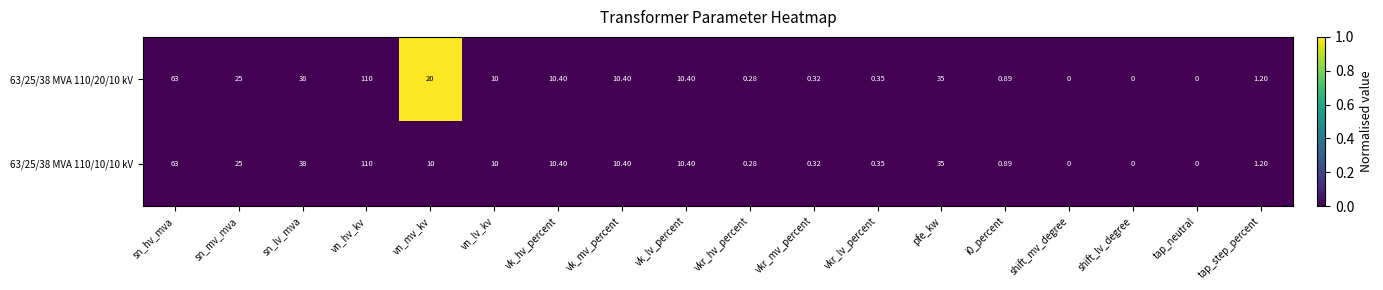

Which series has the largest total across all categories?

63/25/38 MVA 110/20/10 kV